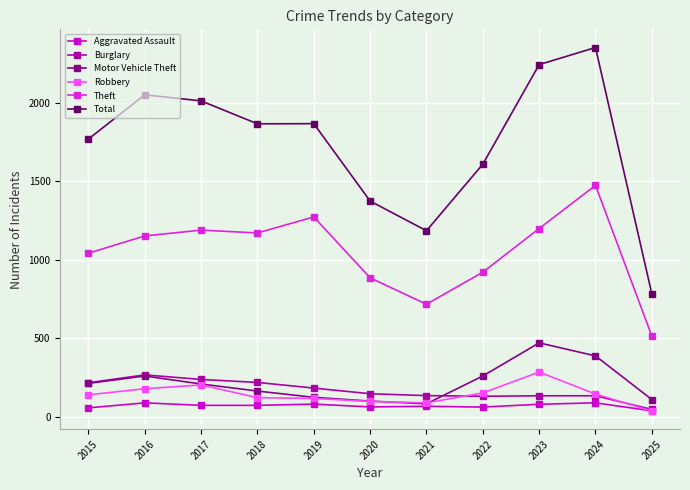

True or false: Total and Motor Vehicle Theft intersect in this chart.

False